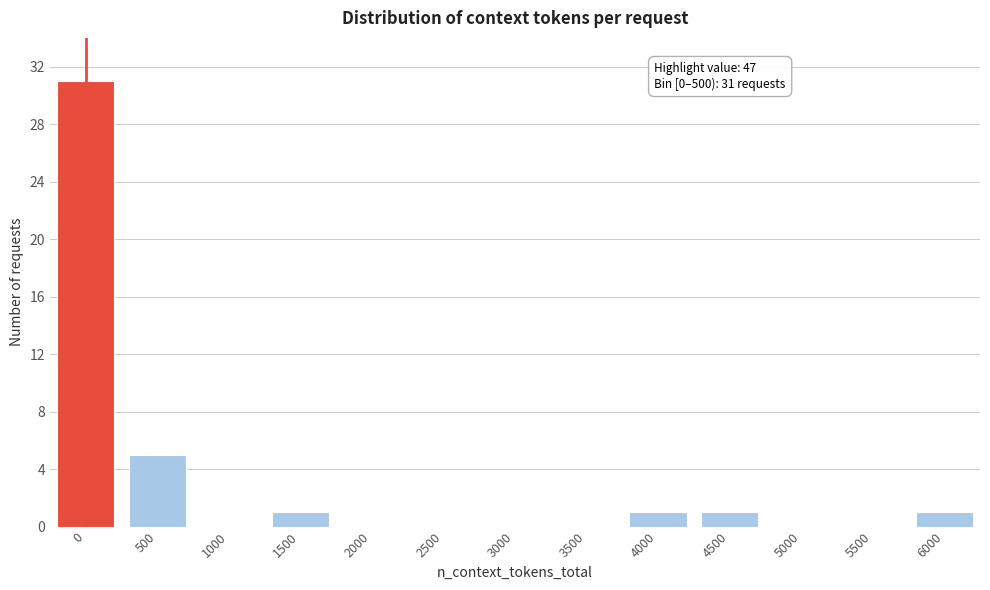

Reading right to left, list all the values displayed in this chart.

6000=1	5500=0	5000=0	4500=1	4000=1	3500=0	3000=0	2500=0	2000=0	1500=1	1000=0	500=5	0=31